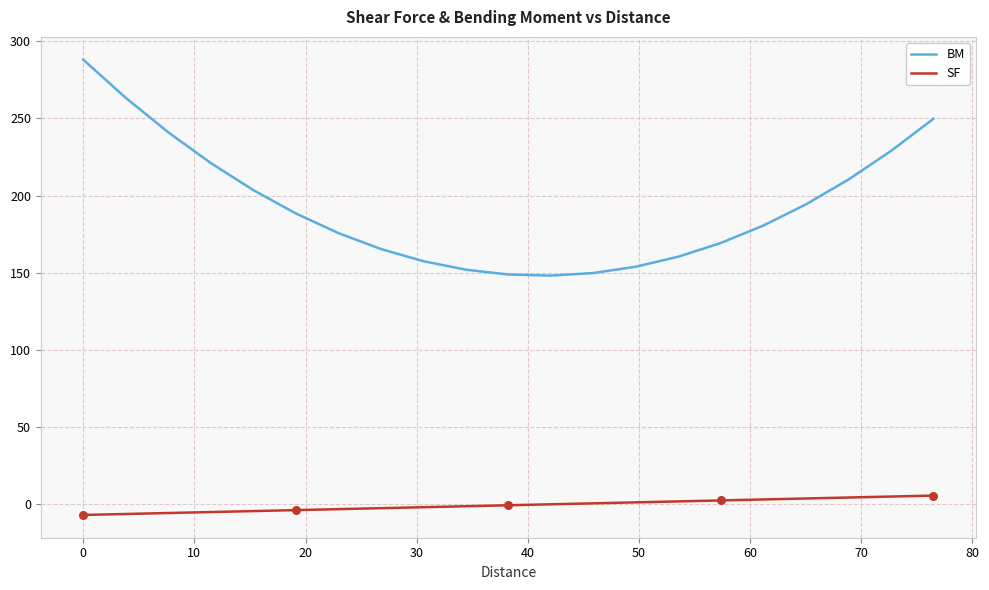

Which series has the largest total across all categories?

BM